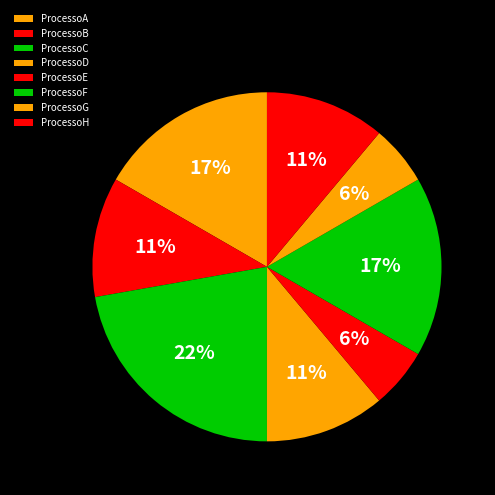

How many slices are in this pie chart?

8